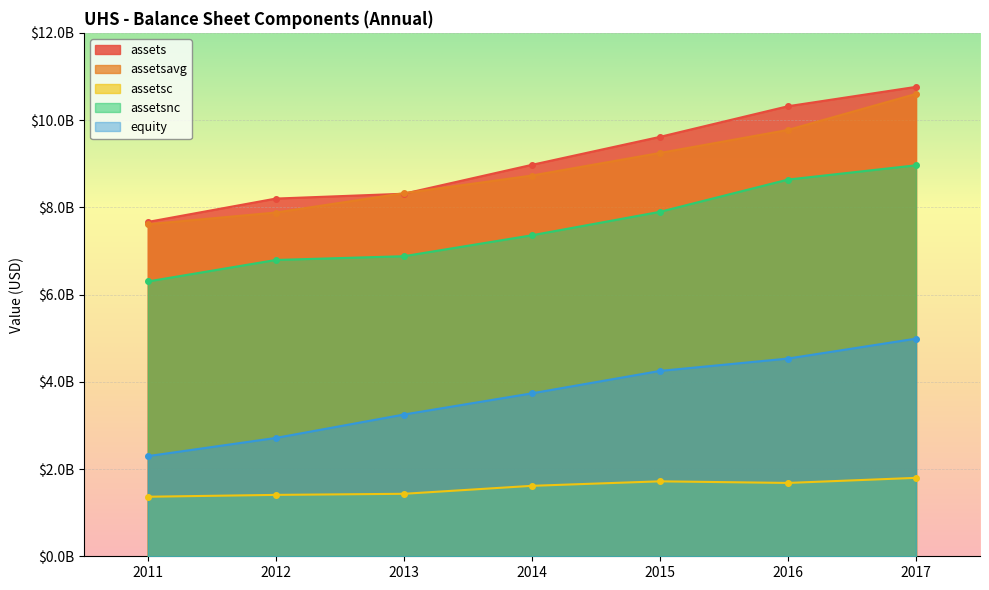

What is the sum of the assetsavg values at 2016 and 2017?

20374828500